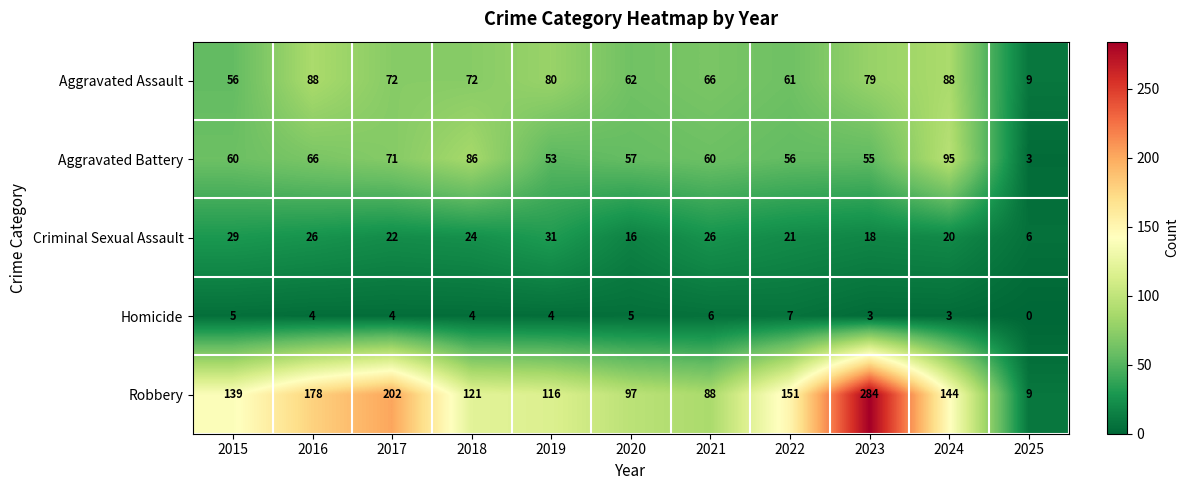

What is the difference between the Homicide values at 2025 and 2016?

4